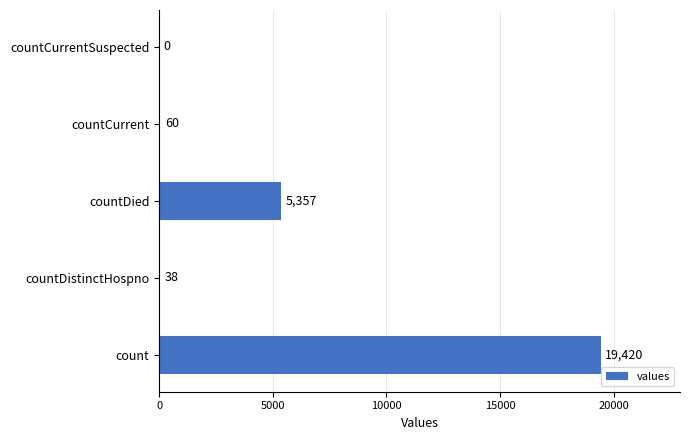

Is it true that the value at countDistinctHospno is 38?

True